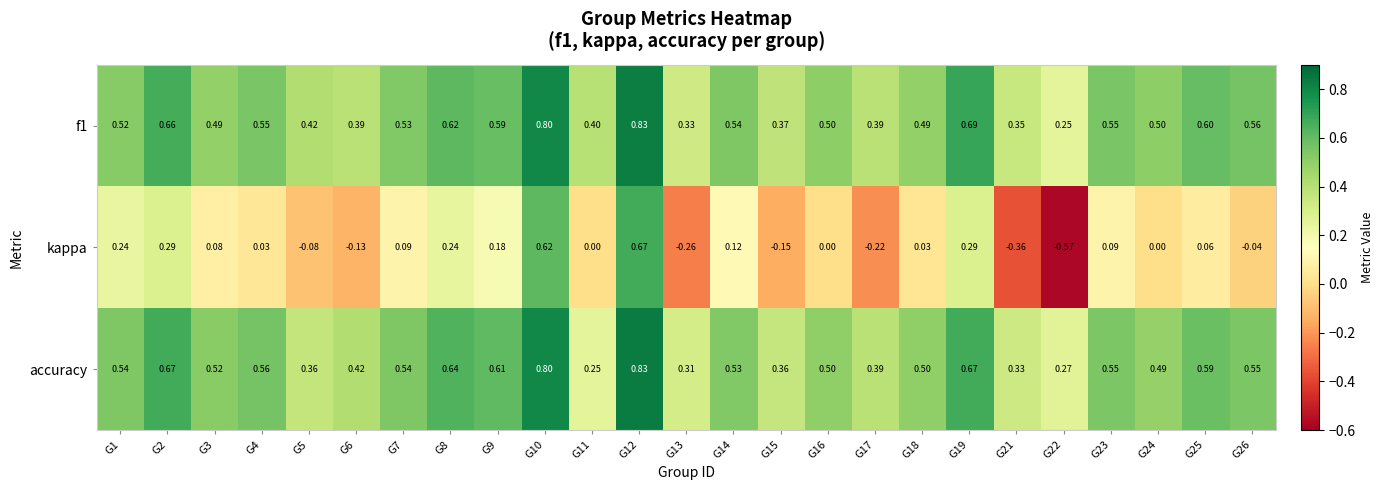

Is the value of f1 at G25 greater than the value of accuracy at G24?

Yes